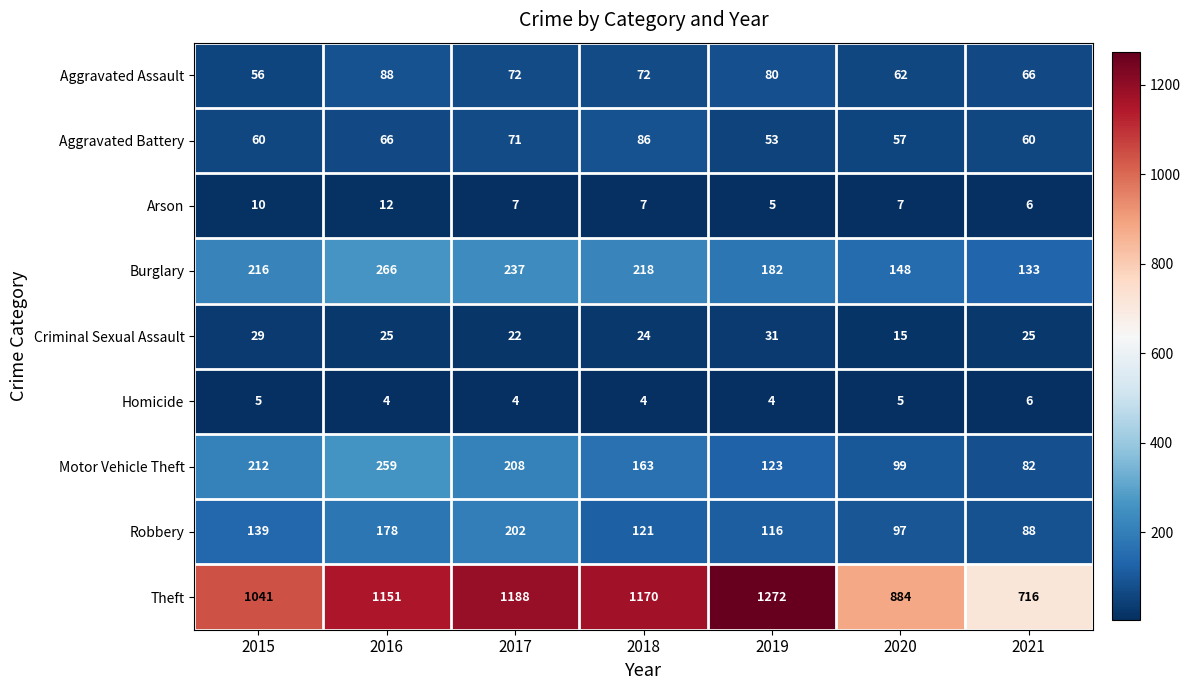

Where is Motor Vehicle Theft nearest to the value 170?

2018